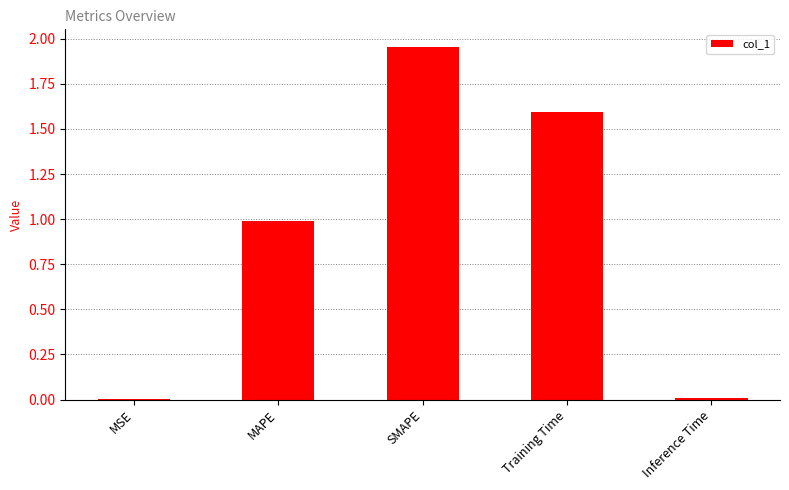

Which has a higher value, Training Time or SMAPE?

SMAPE